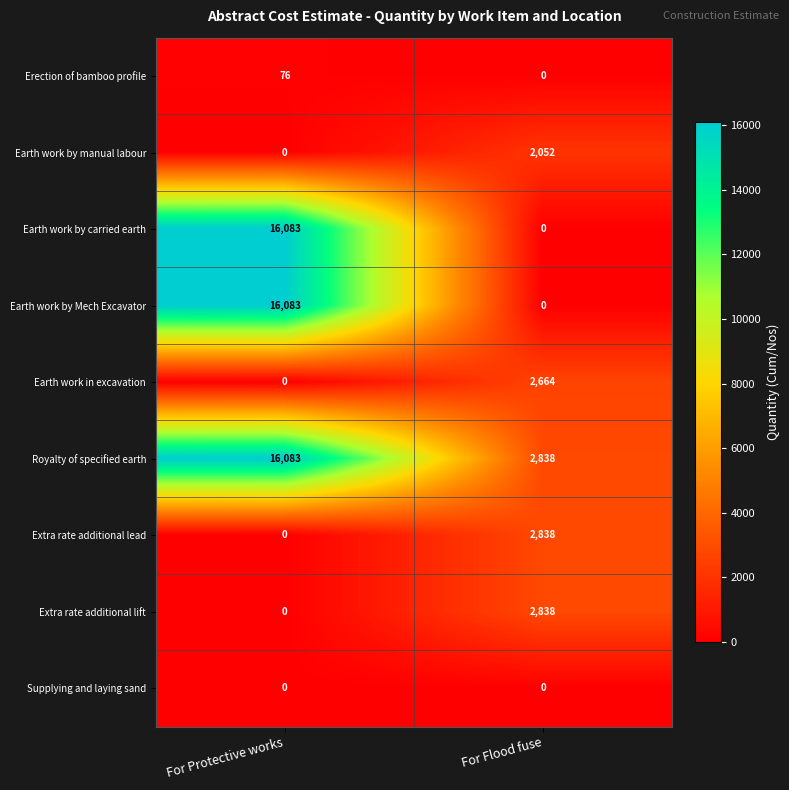

Is it true that Earth work by manual labour equals 2052 at For Flood fuse?

True